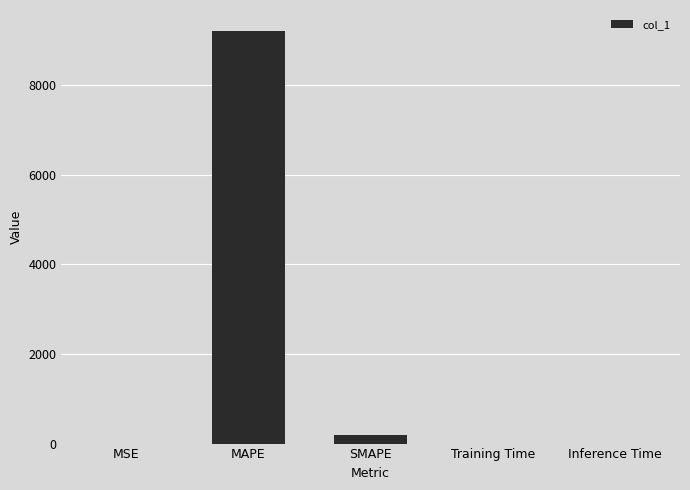

What is the sum of the values at SMAPE and MAPE?

9414.7